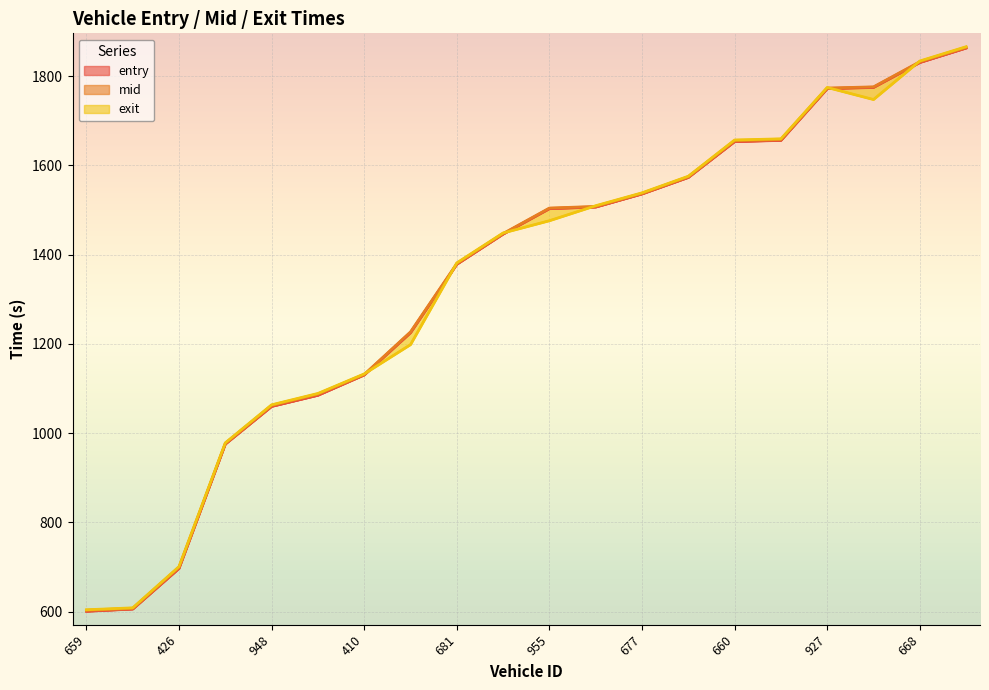

What is the difference between the second highest and minimum values in the mid series?

1229.2